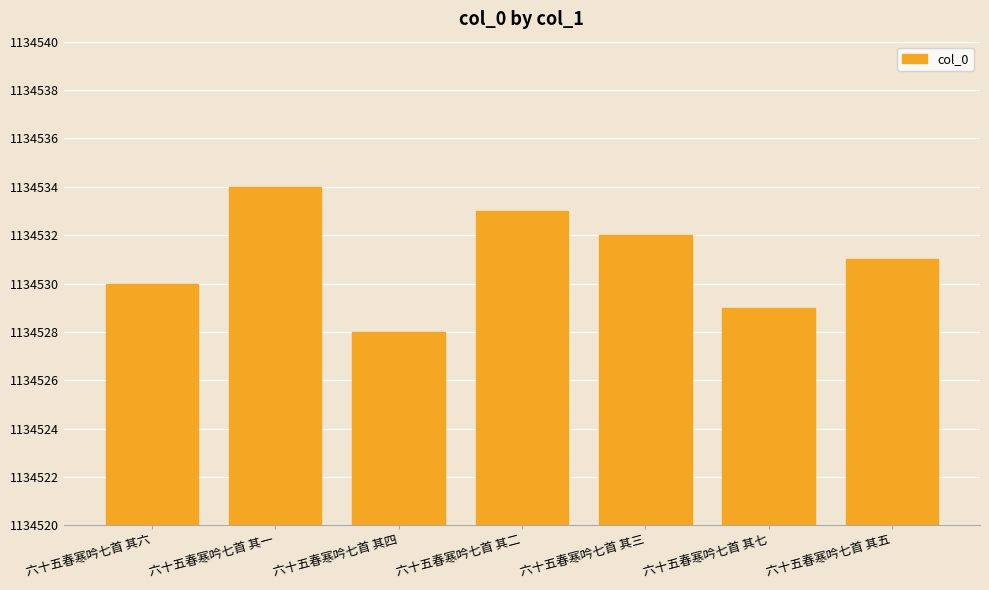

Where does the data first go above 1134531?

六十五春寒吟七首 其一